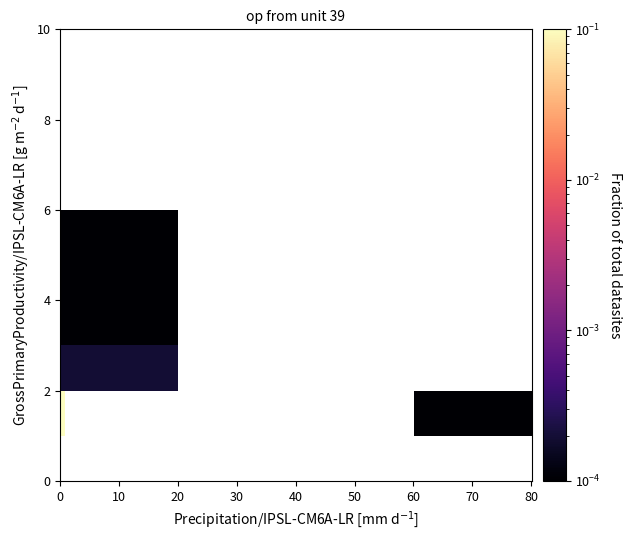

Which has a higher value, 20 or 0?

20